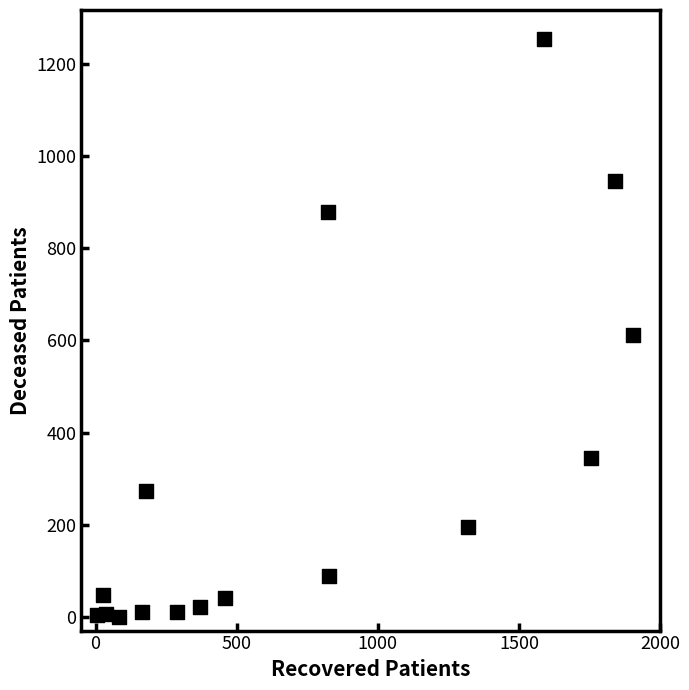

What Y value in the scatter plot is closest to 627?

612